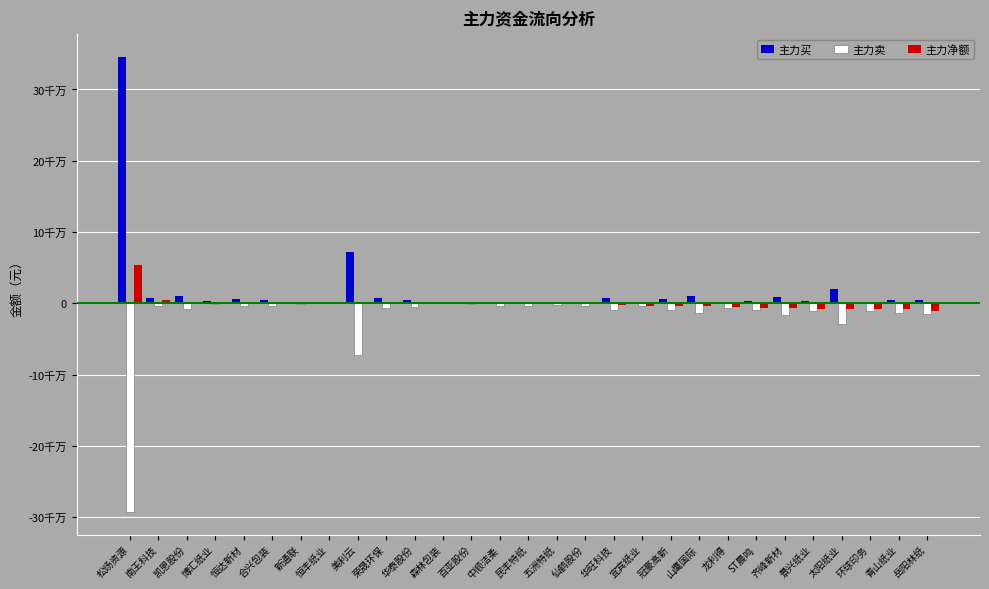

List the series in order of their overall mean, lowest first.

主力卖, 主力净额, 主力买